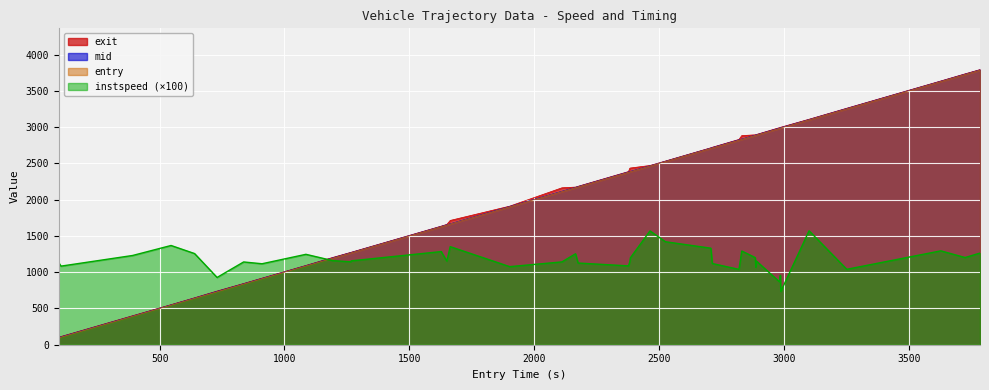

Which series has the largest range (max minus min)?

entry